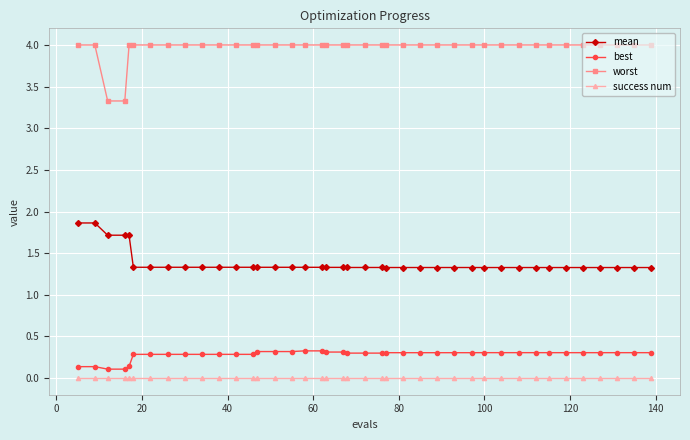

What are all the series names shown in the legend?

mean, best, worst, success num